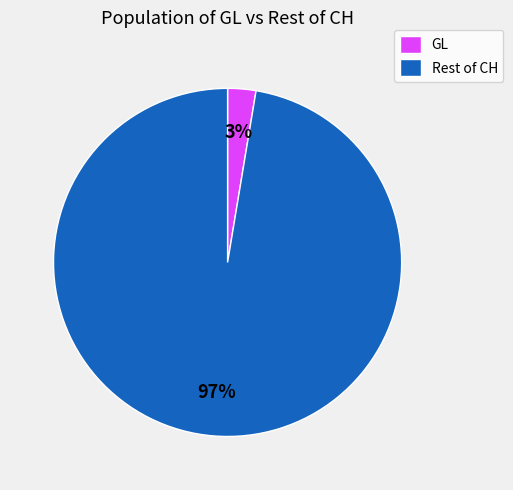

Which slice is the largest?

Rest of CH